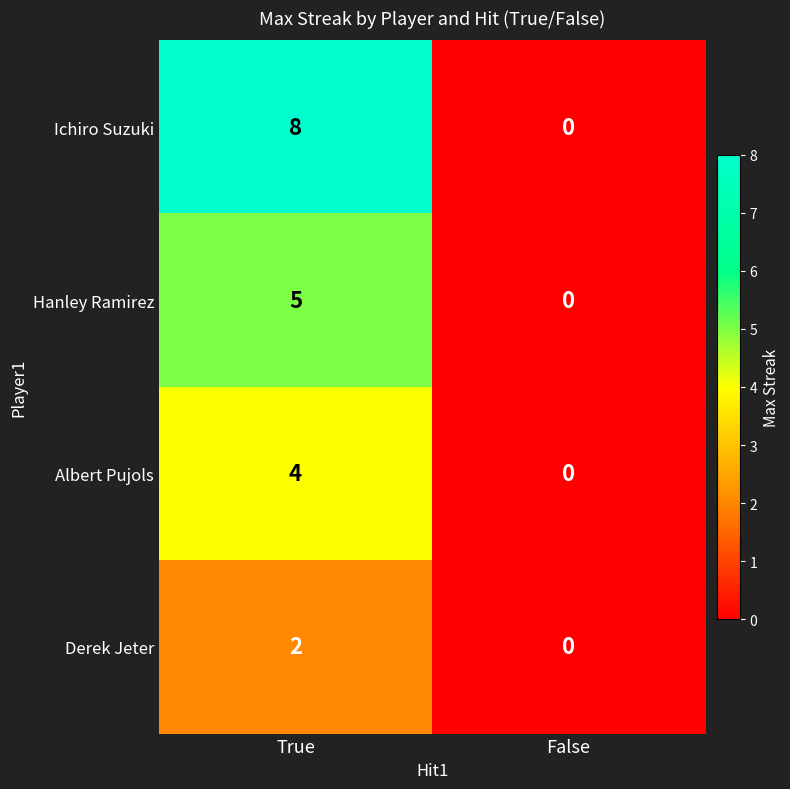

List the series in order of their peak value, lowest first.

Derek Jeter, Albert Pujols, Hanley Ramirez, Ichiro Suzuki